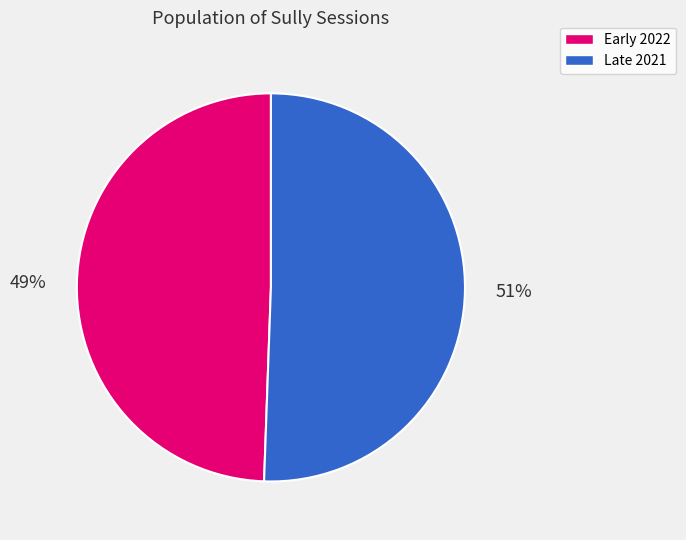

Do Early 2022 and Late 2021 together represent more than half of the pie?

Yes